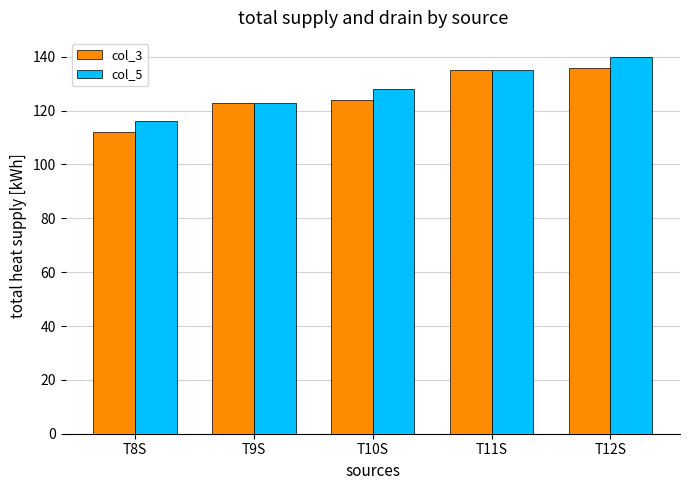

Reading right to left, extract all data points from this chart.

col_3: 136	135	124	123	112
col_5: 140	135	128	123	116